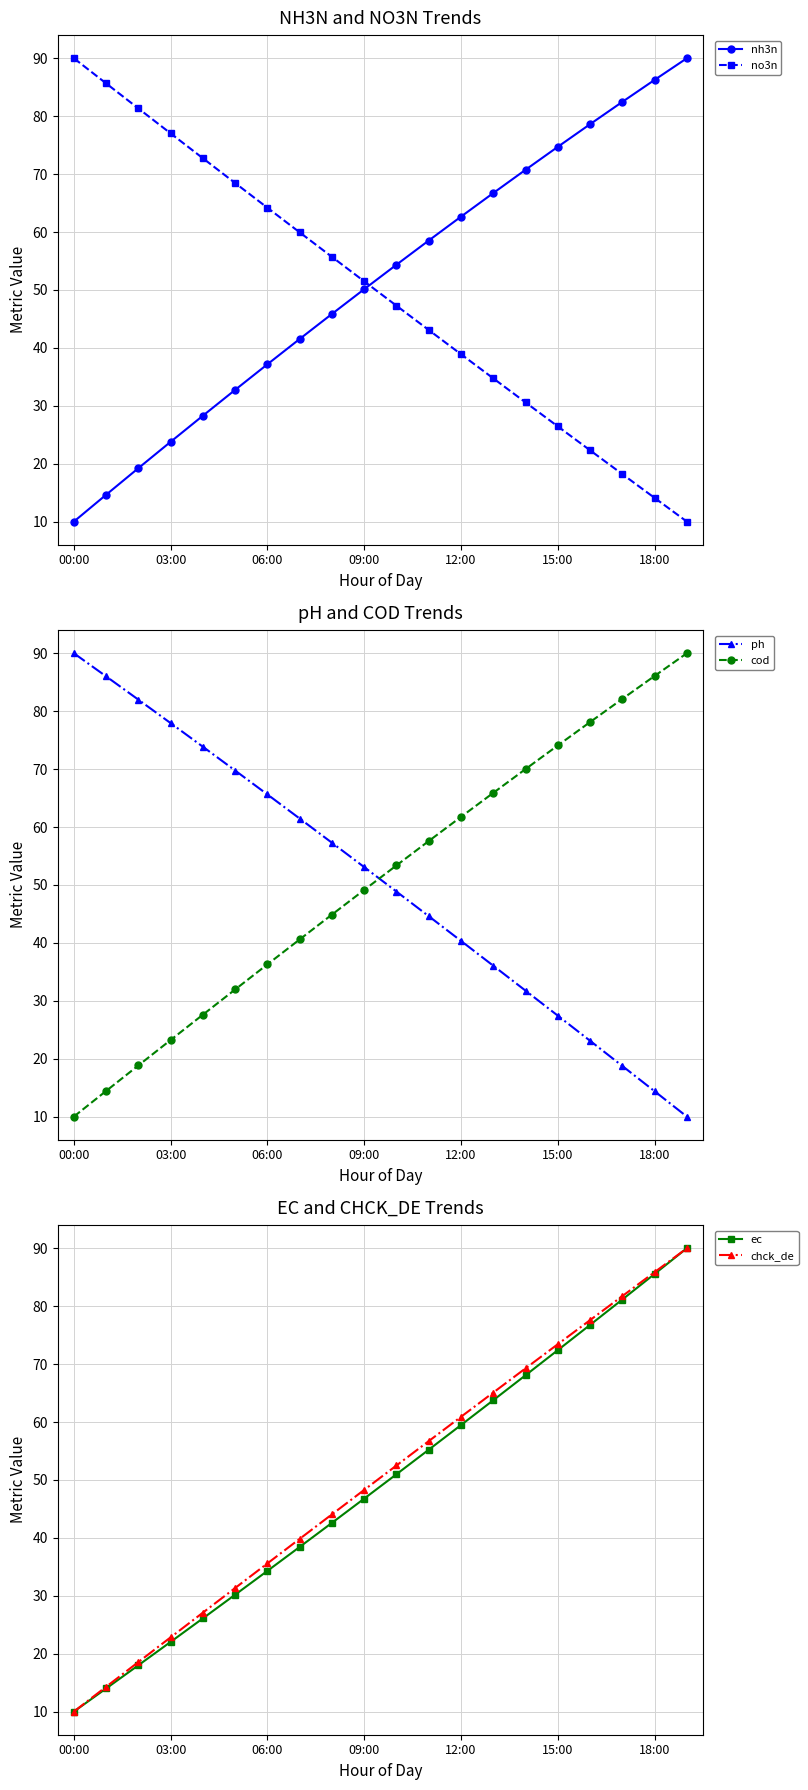

Reading left to right, transcribe all the data shown in this chart.

nh3n: 10.0	14.6	19.2	23.8	28.3	32.7	37.2	41.5	45.9	50.1	54.4	58.5	62.7	66.7	70.7	74.7	78.6	82.5	86.3	90.0
no3n: 90.0	85.7	81.3	77.0	72.7	68.4	64.2	59.9	55.7	51.5	47.3	43.1	38.9	34.7	30.6	26.4	22.3	18.2	14.1	10.0
ph: 90.0	86.0	82.0	77.9	73.9	69.7	65.6	61.5	57.3	53.1	48.8	44.6	40.3	36.0	31.7	27.4	23.1	18.7	14.4	10.0
cod: 10.0	14.4	18.8	23.2	27.6	31.9	36.3	40.6	44.9	49.1	53.4	57.6	61.7	65.9	70.0	74.1	78.1	82.1	86.1	90.0
ec: 10.0	14.0	18.0	22.0	26.1	30.2	34.3	38.4	42.6	46.8	51.0	55.2	59.5	63.8	68.1	72.4	76.8	81.2	85.6	90.0
chck_de: 10.0	14.3	18.6	22.8	27.1	31.3	35.6	39.8	44.1	48.3	52.5	56.7	60.9	65.1	69.3	73.4	77.6	81.7	85.9	90.0